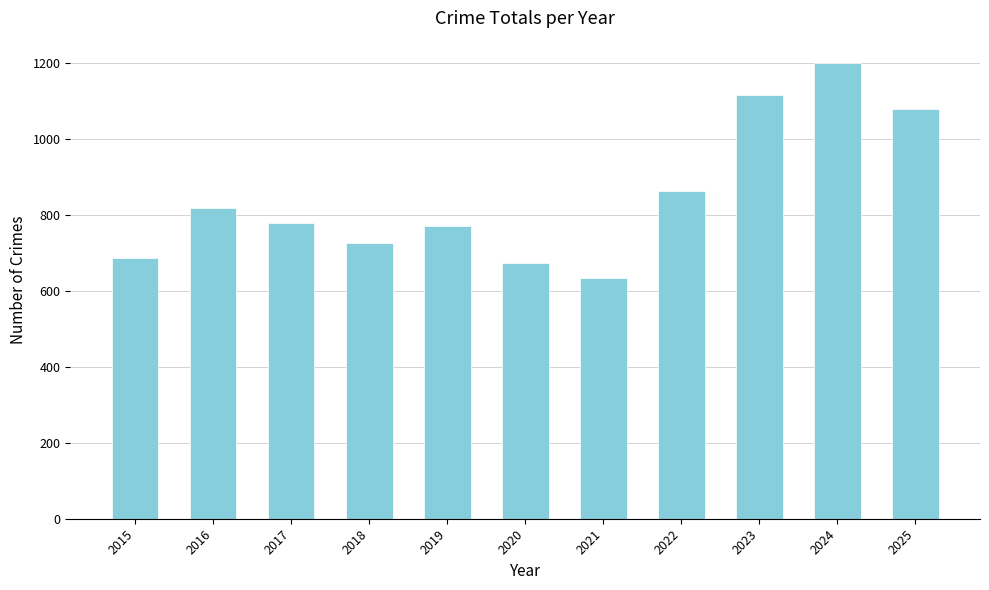

What is the minimum value shown in the chart?

634